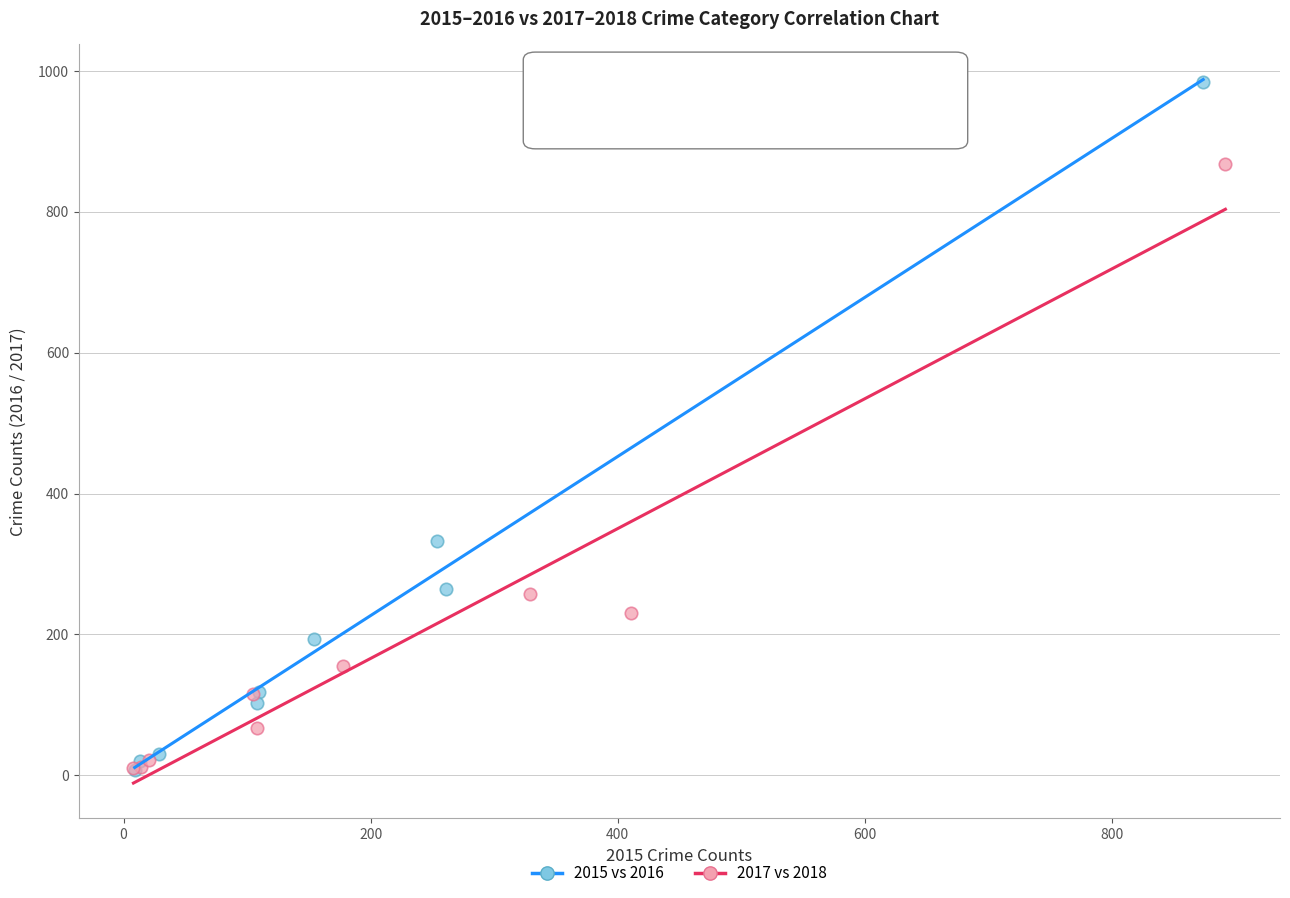

Which series contains the highest Y value?

2015 vs 2016